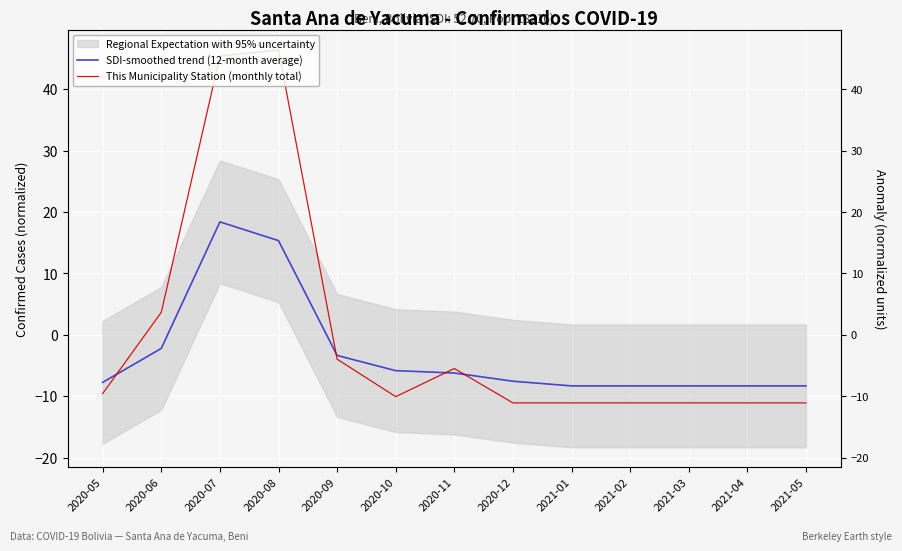

Between 2020-05 and 2021-02, which is larger?

2020-05